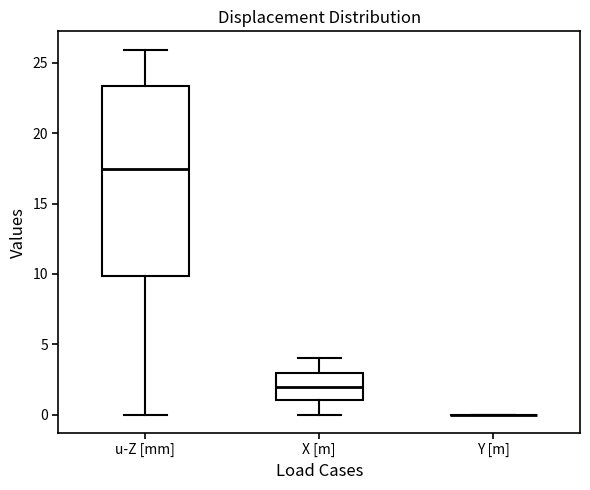

Reading left to right, read every box against the y-axis: the position of its median line, the range the box covers, and the ends of its whiskers. The values are not printed on the chart, so give them approximately, as read against the axis.

u-Z [mm]: median 17.5, box 10.0 to 23.5, whiskers 0.0 to 26.0
X [m]: median 2.0, box 1.0 to 3.0, whiskers 0.0 to 4.0
Y [m]: box collapsed to a line at 0.0, whiskers 0.0 to 0.0